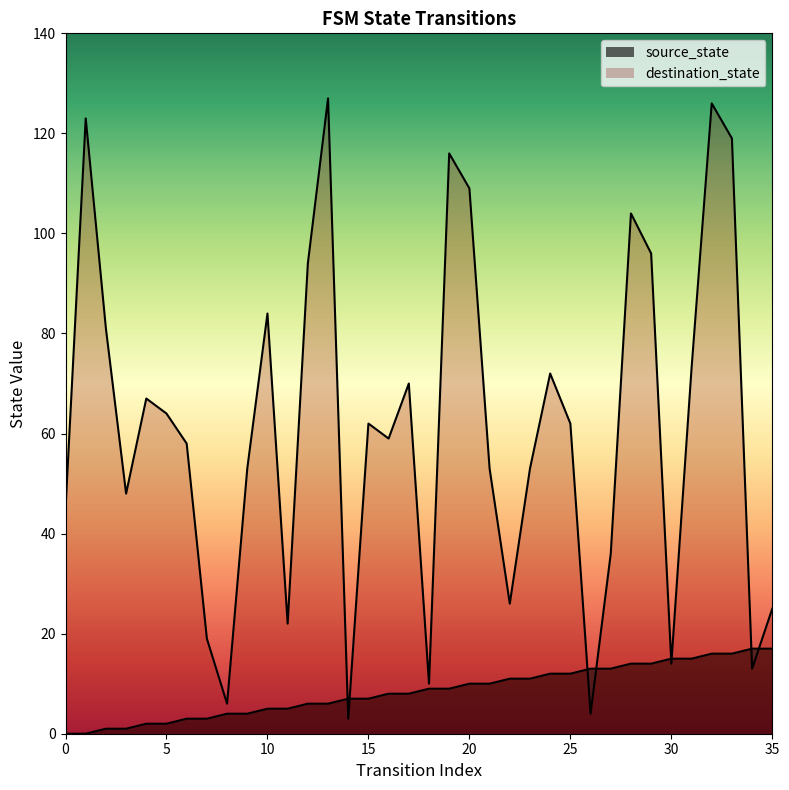

Which category has the lowest value in the destination_state series?

14